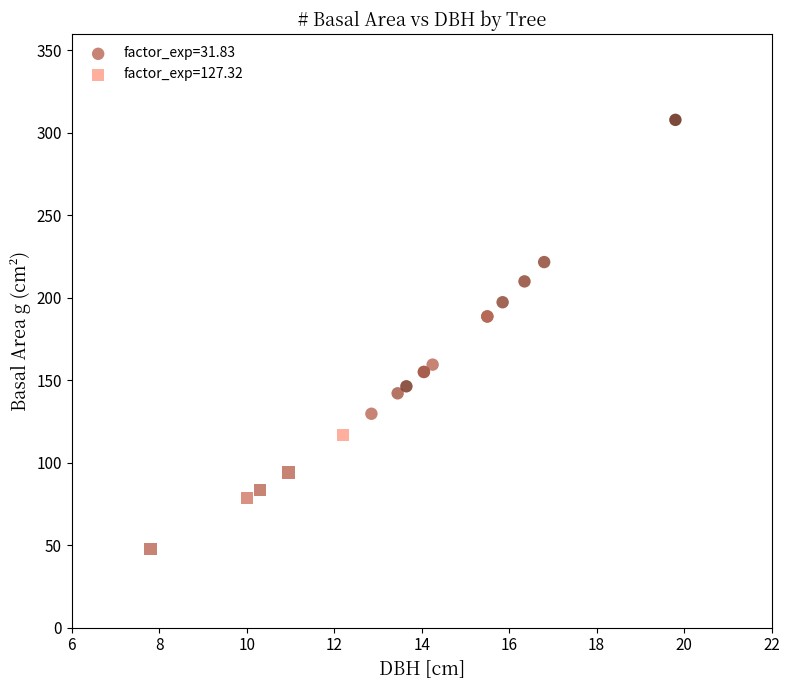

Which series has the widest spread of Y values?

factor_exp=31.83